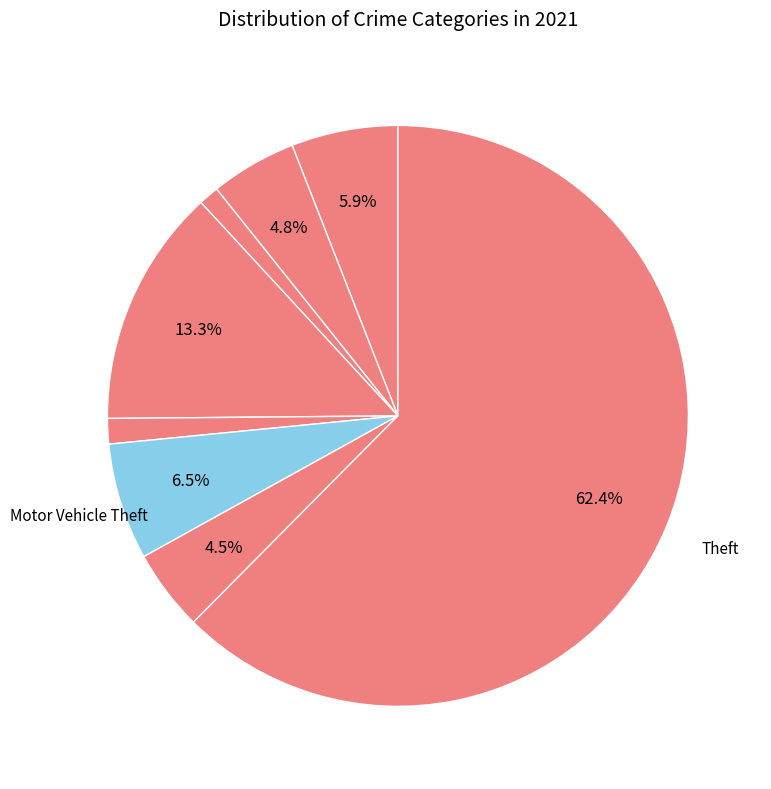

Count the number of slices in the pie.

8